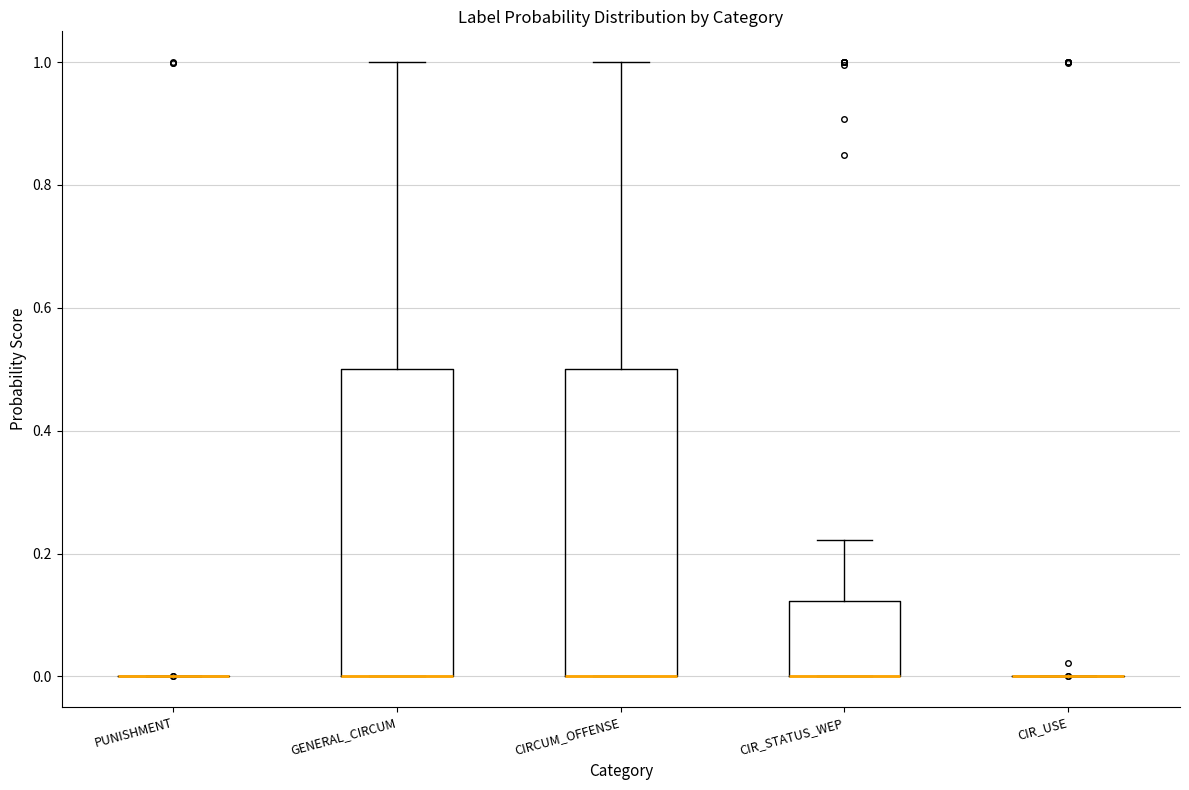

Reading left to right, transcribe this box plot: for each box, give where its median line is, the range the box spans, and where its two whiskers end, as read against the y-axis. The values are not printed on the chart, so give them approximately, as read against the axis.

PUNISHMENT: box collapsed to a line at 0.00, whiskers 0.00 to 0.00
GENERAL_CIRCUM: median 0.00 (drawn on the box's lower edge), box 0.00 to 0.50, whiskers 0.00 to 1.00
CIRCUM_OFFENSE: median 0.00 (drawn on the box's lower edge), box 0.00 to 0.50, whiskers 0.00 to 1.00
CIR_STATUS_WEP: median 0.00 (drawn on the box's lower edge), box 0.00 to 0.12, whiskers 0.00 to 0.22
CIR_USE: box collapsed to a line at 0.00, whiskers 0.00 to 0.00